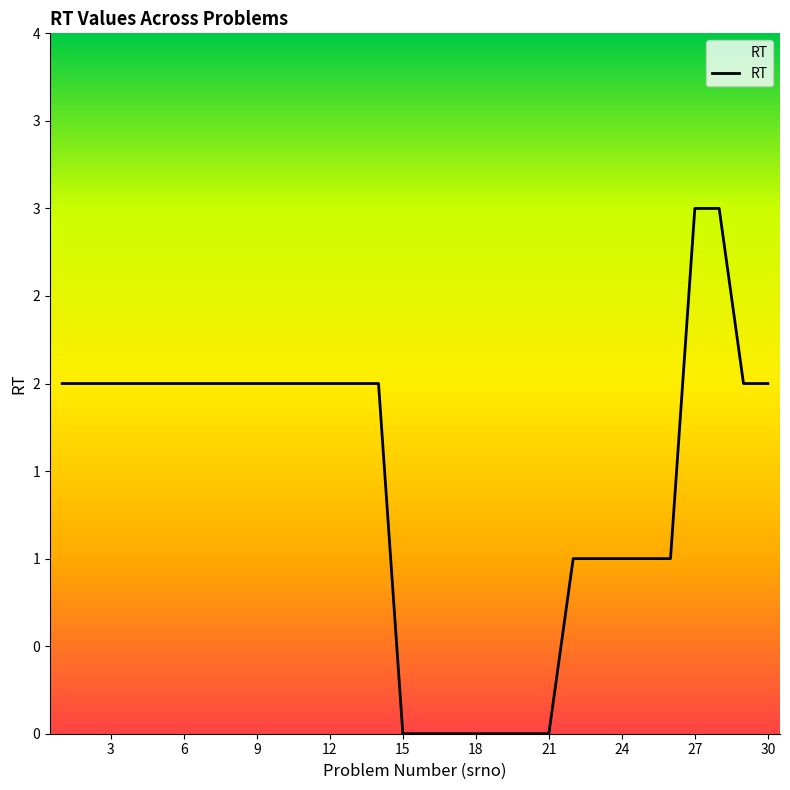

Reading right to left, what are all the values shown in this chart?

30=2	29=2	28=3	27=3	26=1	25=1	24=1	23=1	22=1	21=0	20=0	19=0	18=0	17=0	16=0	15=0	14=2	13=2	12=2	11=2	10=2	9=2	8=2	7=2	6=2	5=2	4=2	3=2	2=2	1=2